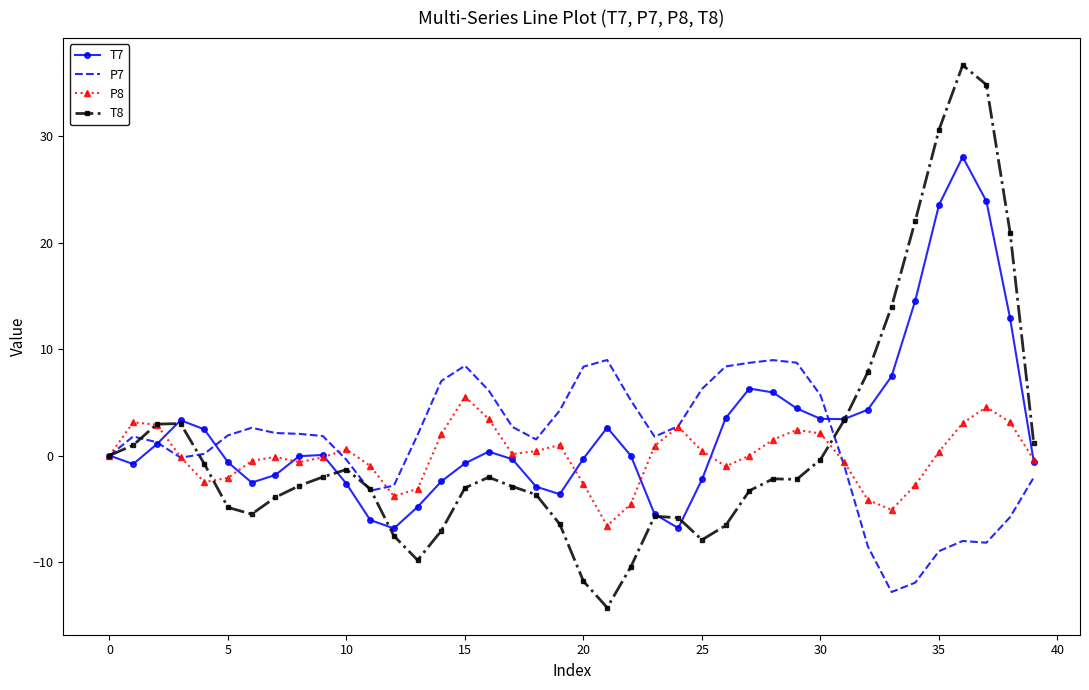

What is the greatest value displayed?

36.7